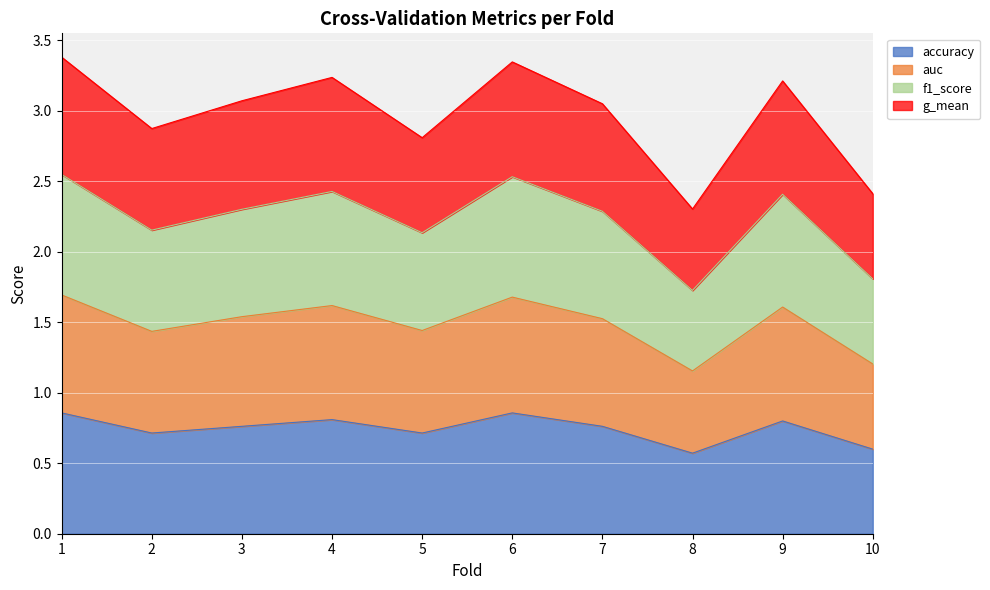

Which has a higher value, 3 or 4?

4